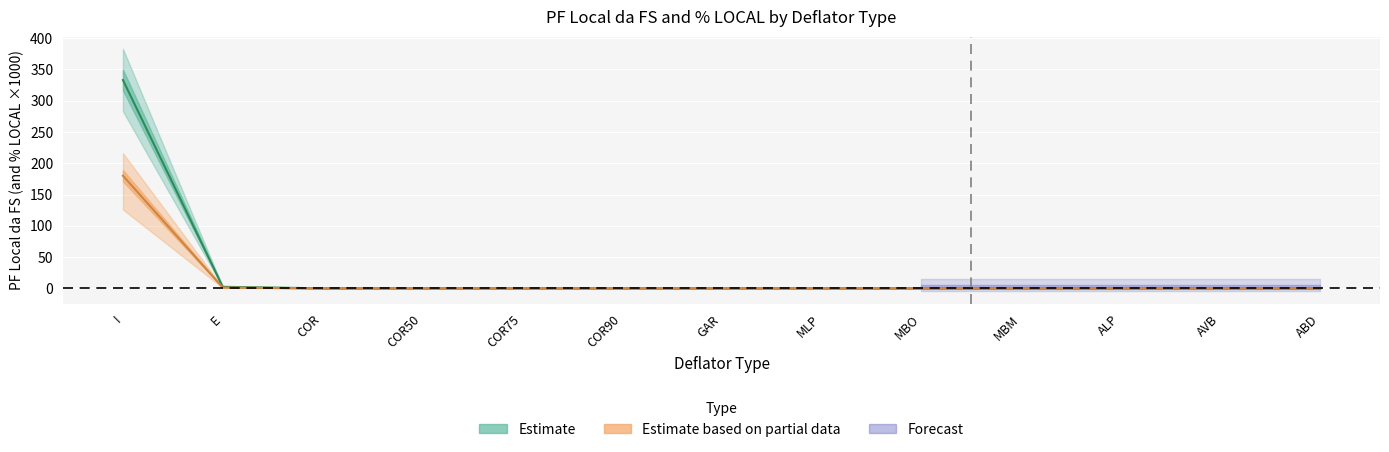

True or false: % LOCAL and PF Local da FS intersect in this chart.

False